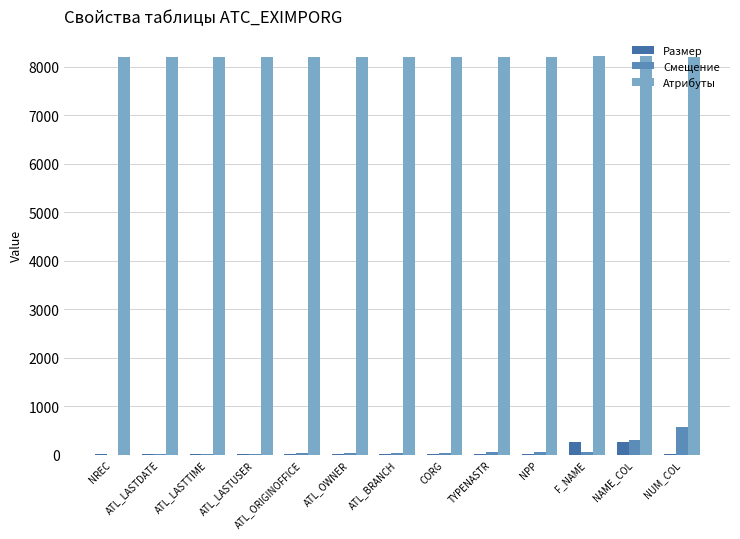

What is the difference between the highest and lowest values at ATL_LASTTIME?

8188